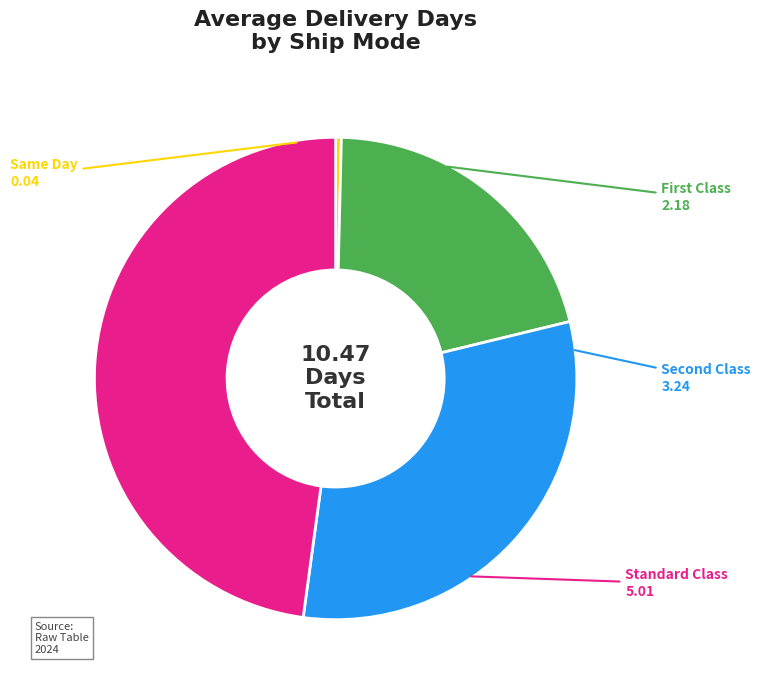

Does Same Day represent more than half of the total?

No